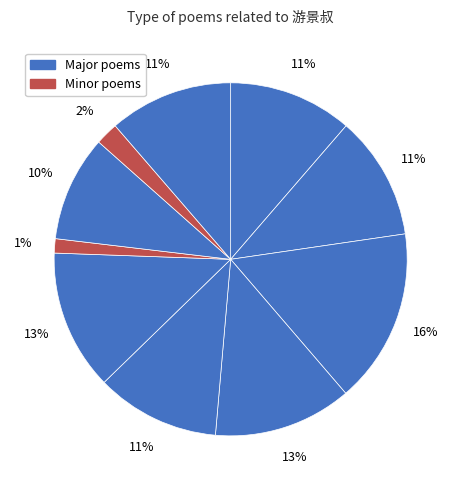

How many segments does this pie chart have?

10